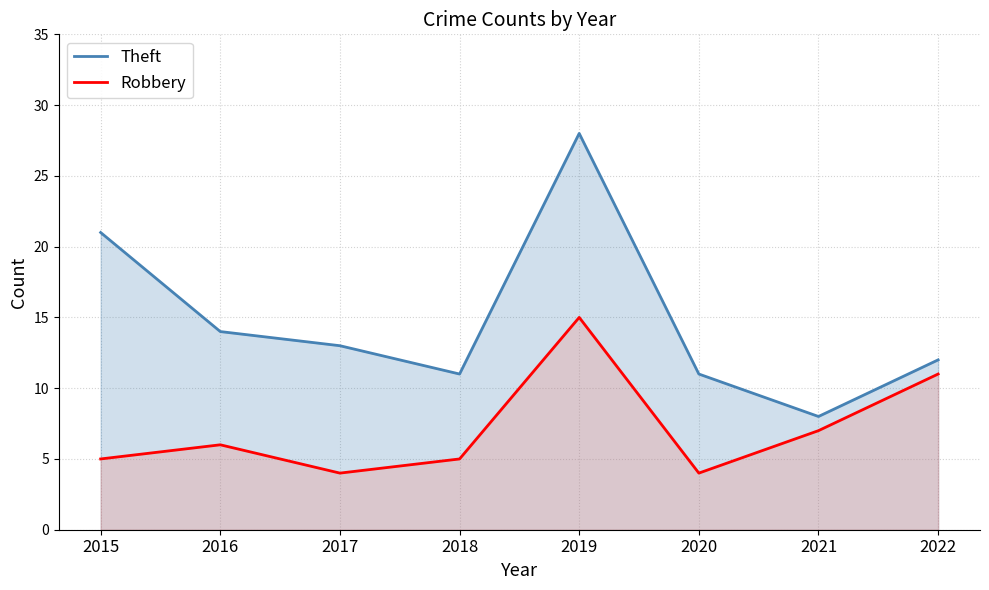

At which category does Robbery reach its first local valley?

2017